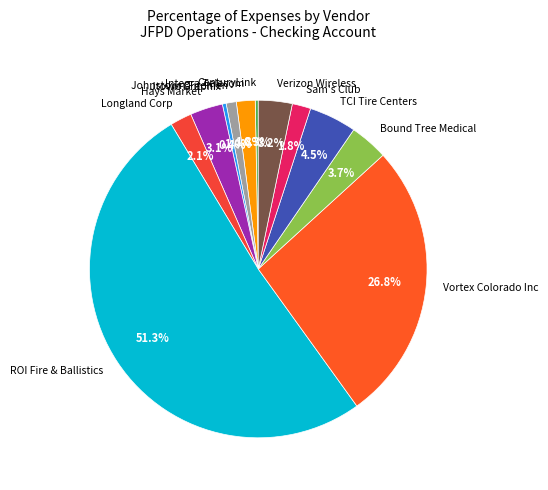

Count the number of slices in the pie.

12